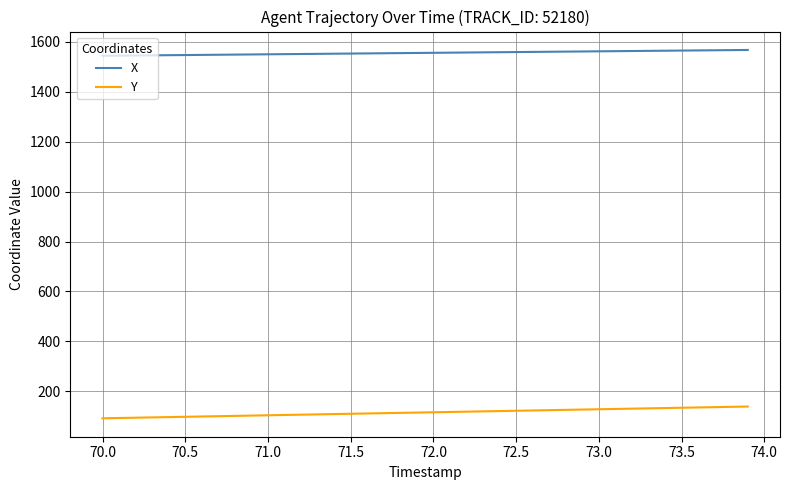

True or false: X and Y cross at least once.

False